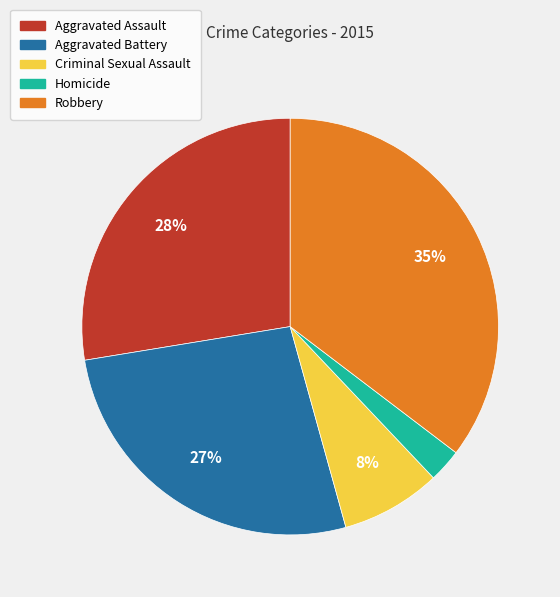

Count the number of slices in the pie.

5